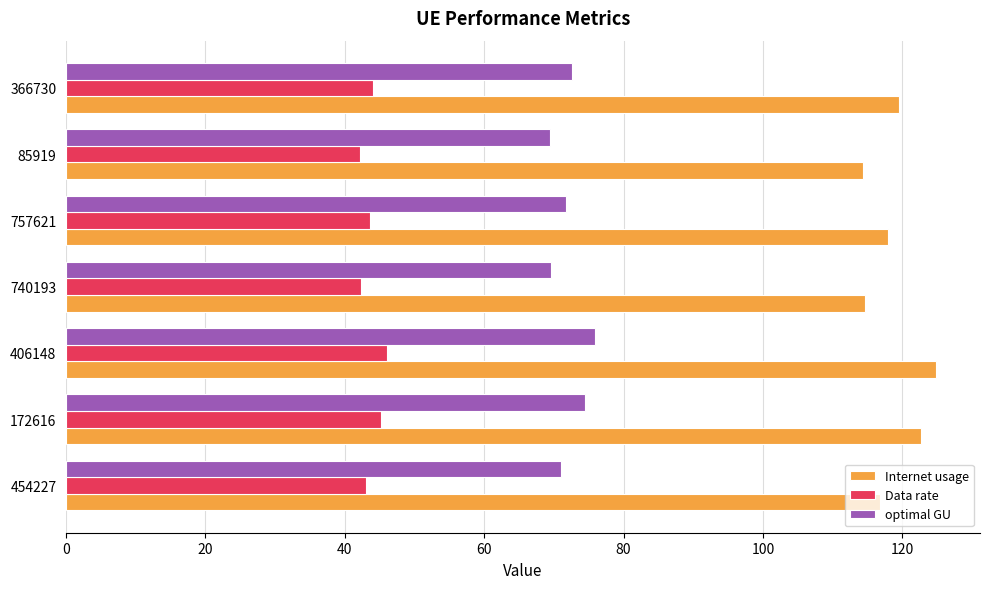

What is the lowest value of the optimal GU series?

69.5